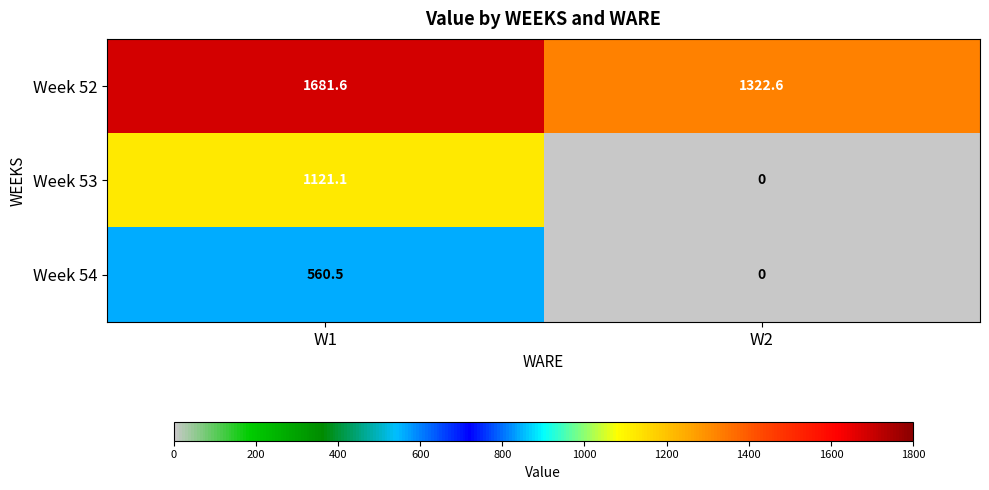

True or false: Week 52 has a value of 1681.6 at W1.

True